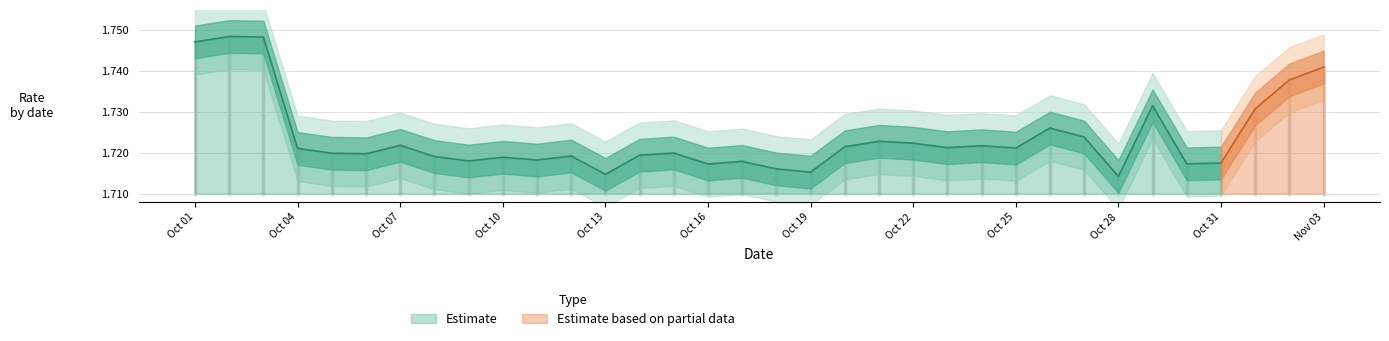

List the labels in order of value, largest first.

2021-10-02, 2021-10-03, 2021-10-01, 2021-11-03, 2021-11-02, 2021-10-29, 2021-11-01, 2021-10-26, 2021-10-27, 2021-10-21, 2021-10-22, 2021-10-07, 2021-10-24, 2021-10-20, 2021-10-23, 2021-10-25, 2021-10-04, 2021-10-15, 2021-10-05, 2021-10-06, 2021-10-14, 2021-10-12, 2021-10-08, 2021-10-10, 2021-10-11, 2021-10-09, 2021-10-17, 2021-10-31, 2021-10-30, 2021-10-16, 2021-10-18, 2021-10-19, 2021-10-13, 2021-10-28